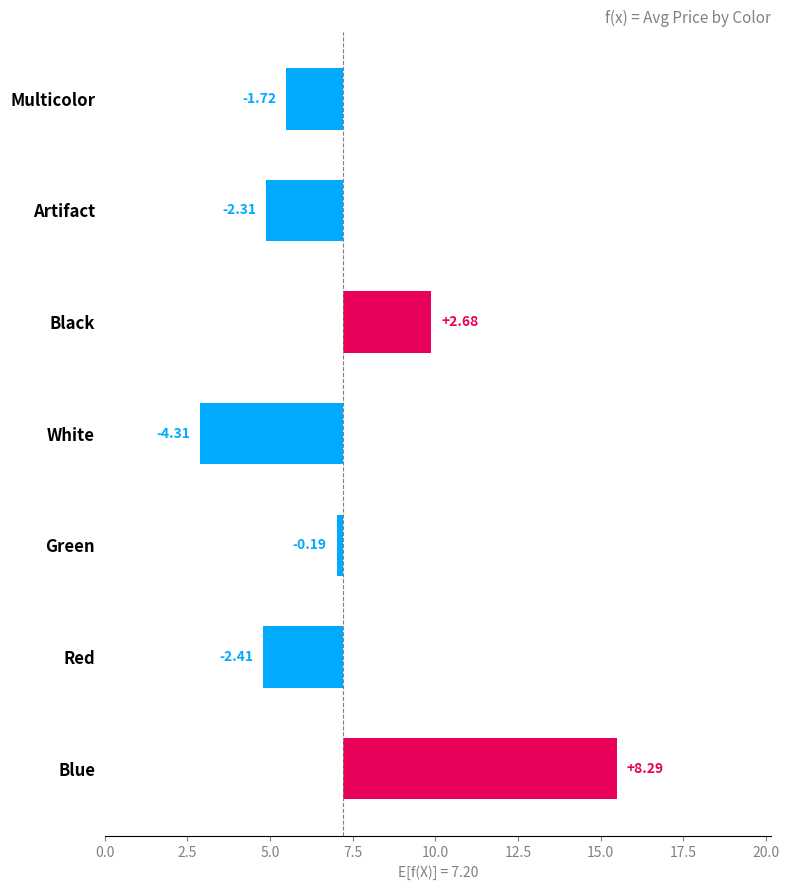

How many values are below -1?

4